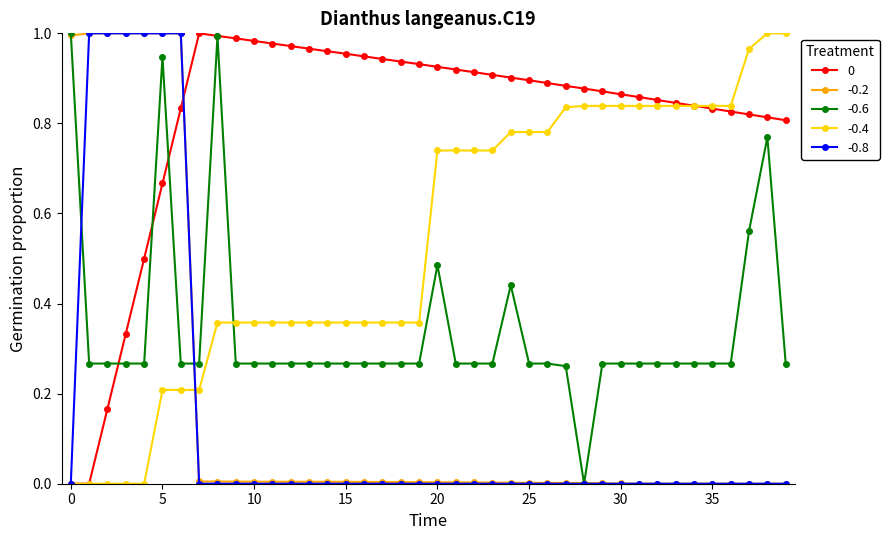

At how many categories does at least one series exceed 0?

40